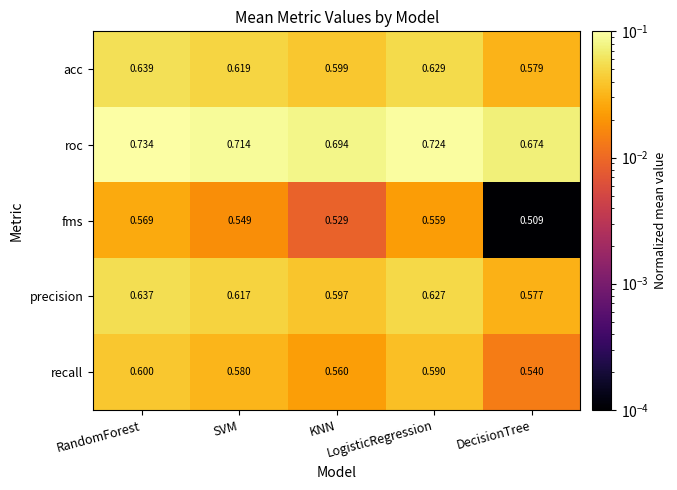

List the series in order of their peak value, lowest first.

fms, recall, precision, acc, roc